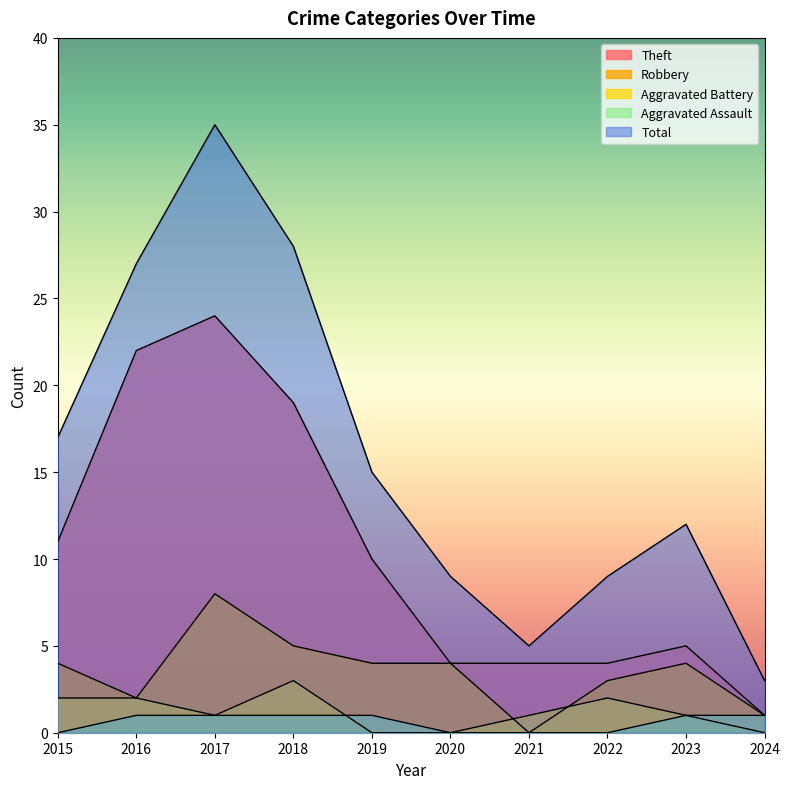

What is the maximum value shown in the chart?

35